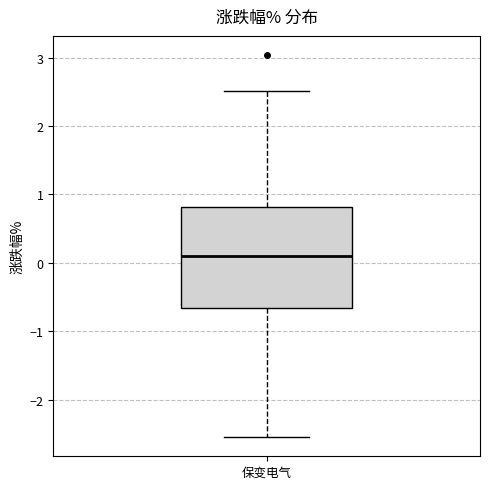

Transcribe this box plot: give where the median line is, the range the box spans, and where the two whiskers end, as read against the y-axis. The values are not printed on the chart, so give them approximately, as read against the axis.

median 0.1, box -0.7 to 0.8, whiskers -2.5 to 2.5